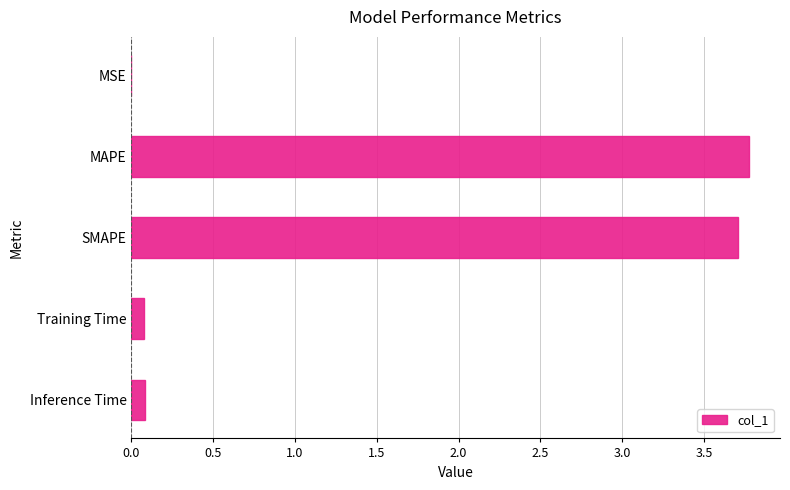

What is the sum of all values?

7.6